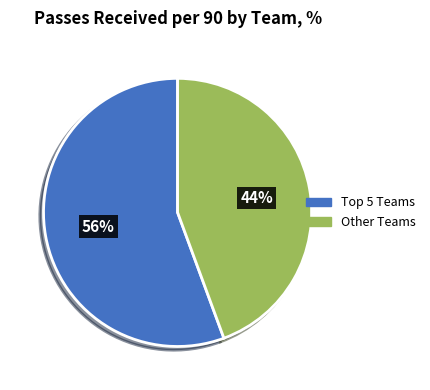

To the nearest percent, what is the average slice percentage?

50%